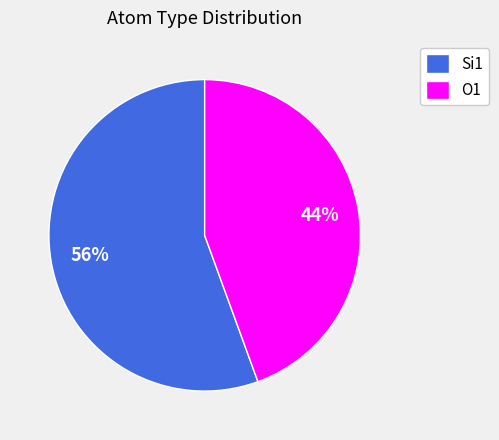

To the nearest percent, what portion does Si1 represent?

56%